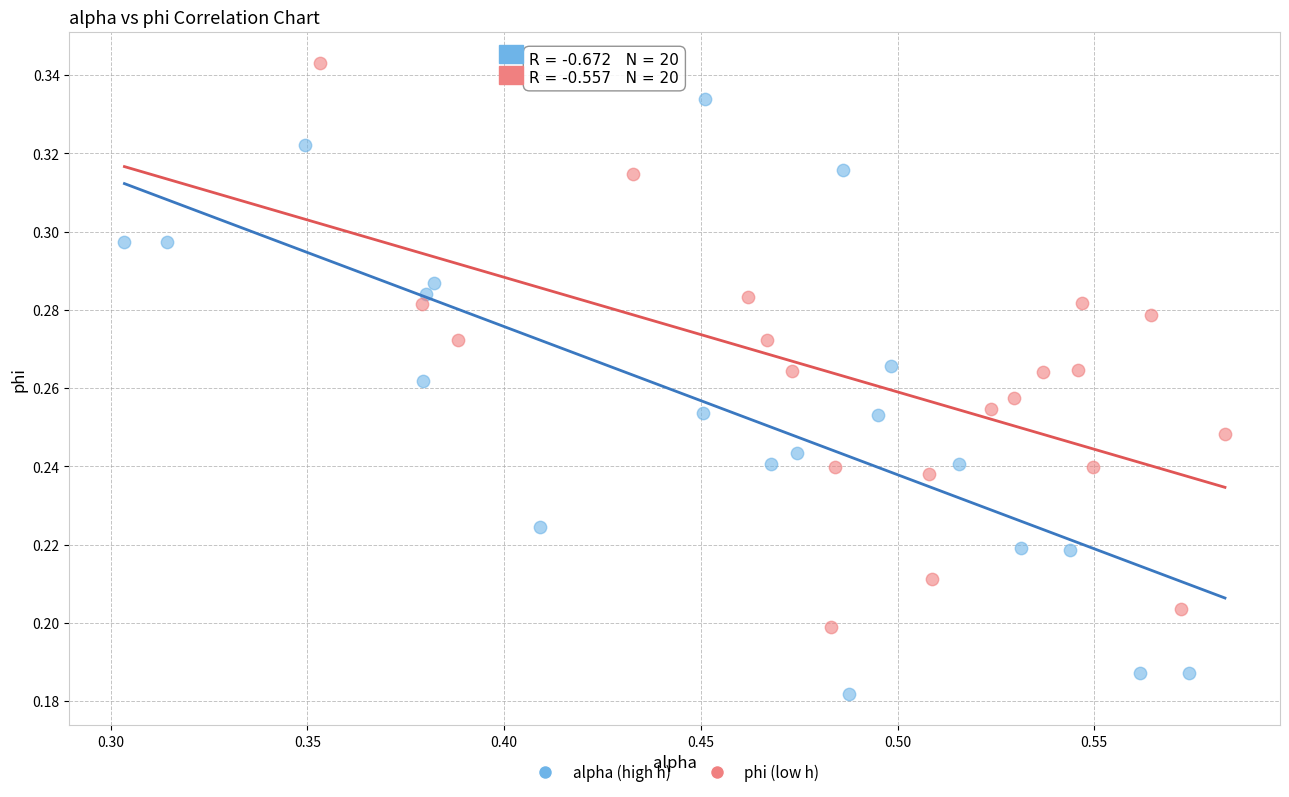

What are all the series names shown in the legend?

alpha (high h), phi (low h)